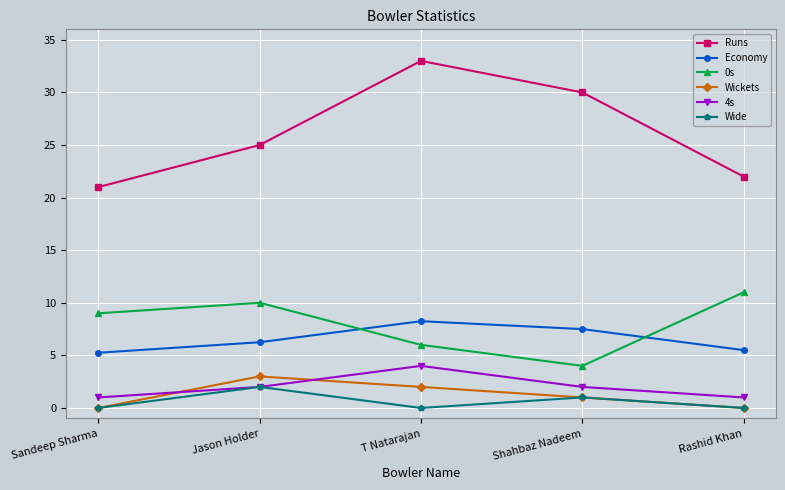

What is the spread (max minus min) of values at T Natarajan?

33.0